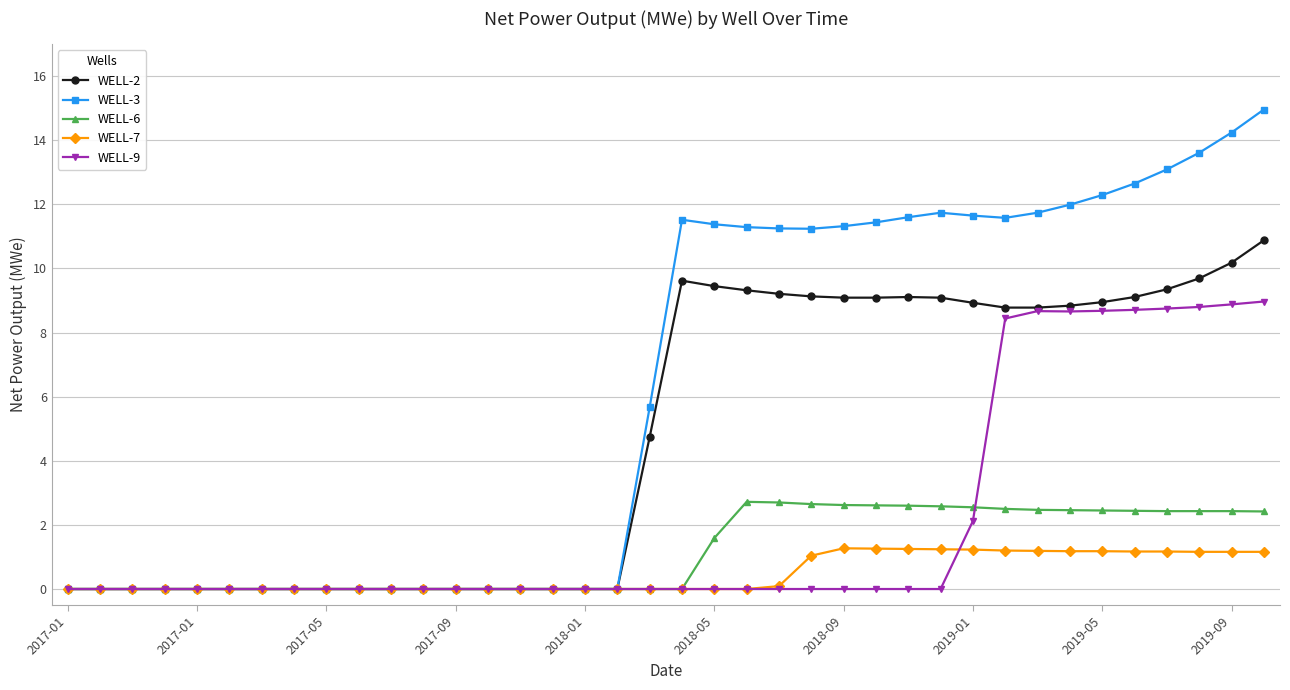

What is the average value of the WELL-9 series?

2.1